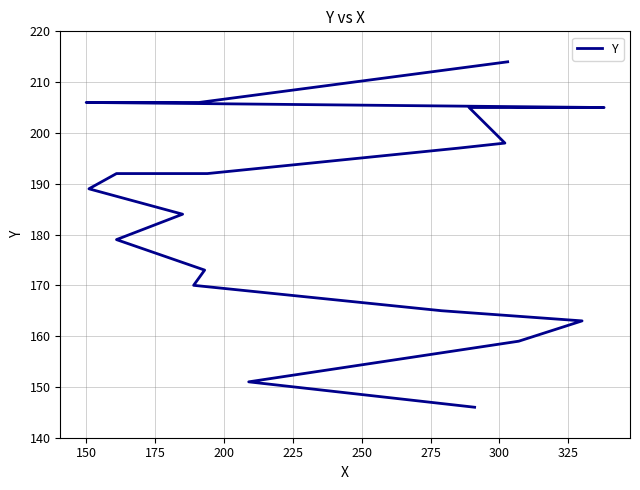

What is the sum of all values?

3686